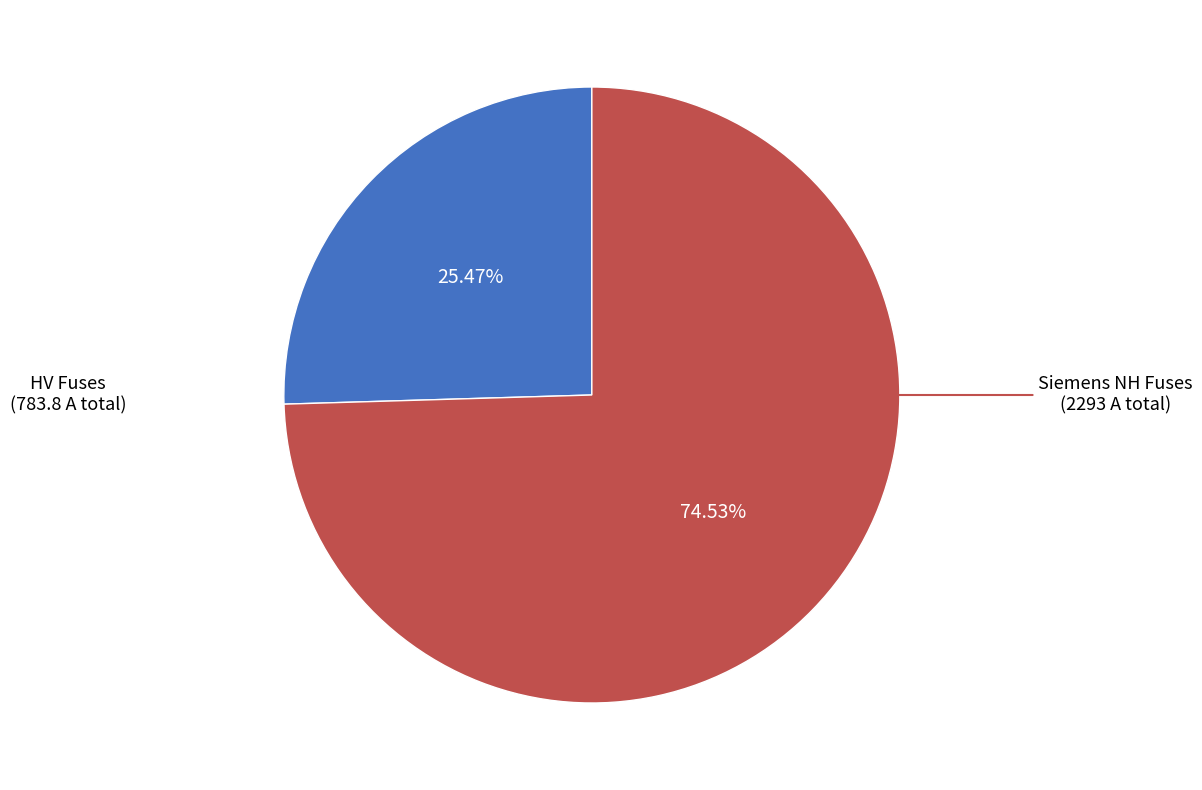

Is there a majority slice in this chart?

Yes